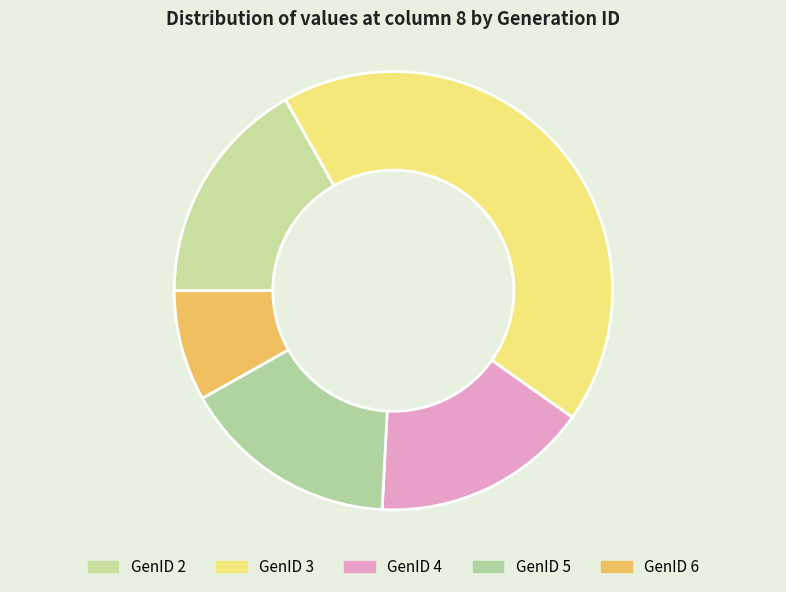

How many segments does this pie chart have?

5